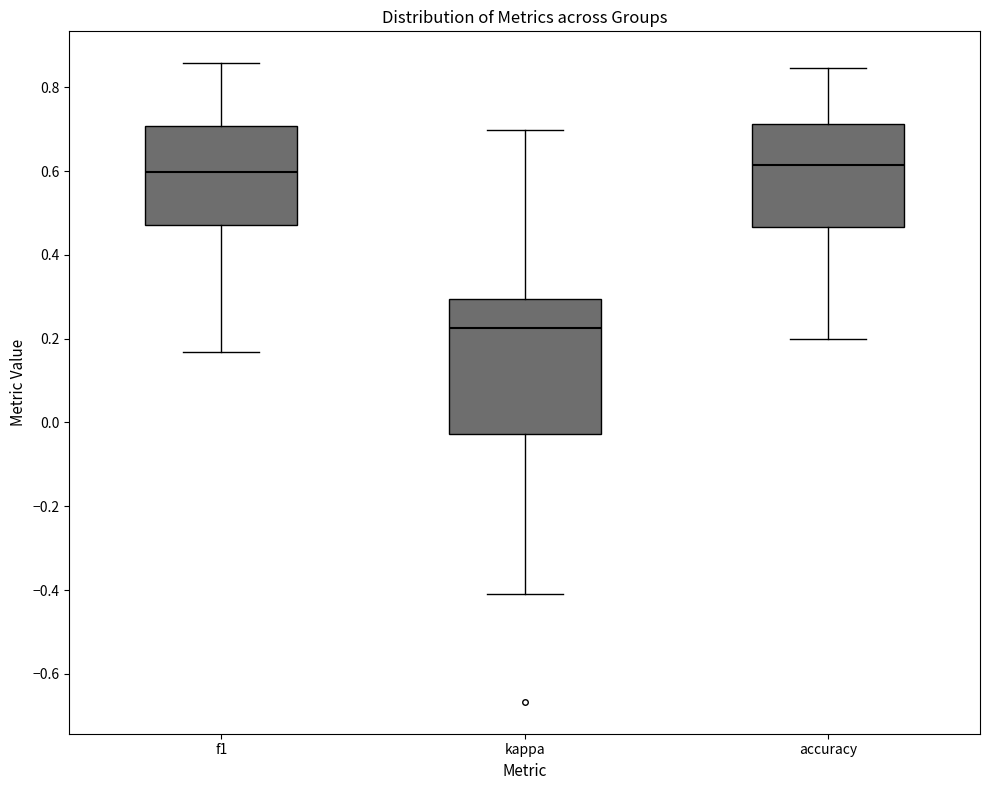

Reading left to right, read every box against the y-axis: the position of its median line, the range the box covers, and the ends of its whiskers. The values are not printed on the chart, so give them approximately, as read against the axis.

f1: median 0.60, box 0.48 to 0.70, whiskers 0.16 to 0.86
kappa: median 0.22, box -0.02 to 0.30, whiskers -0.40 to 0.70
accuracy: median 0.62, box 0.46 to 0.72, whiskers 0.20 to 0.84